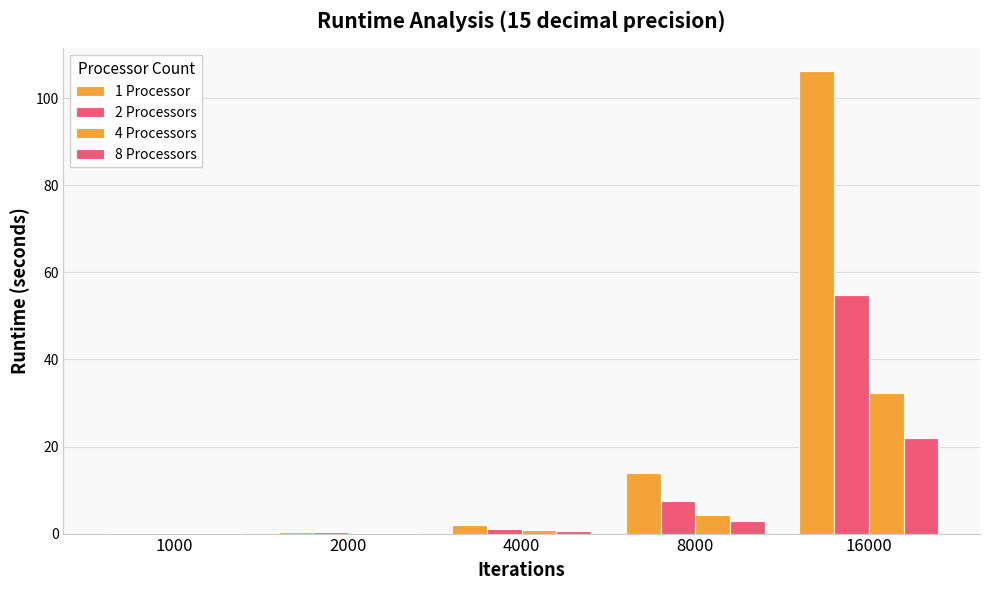

Which series has the largest range (max minus min)?

1 Processor